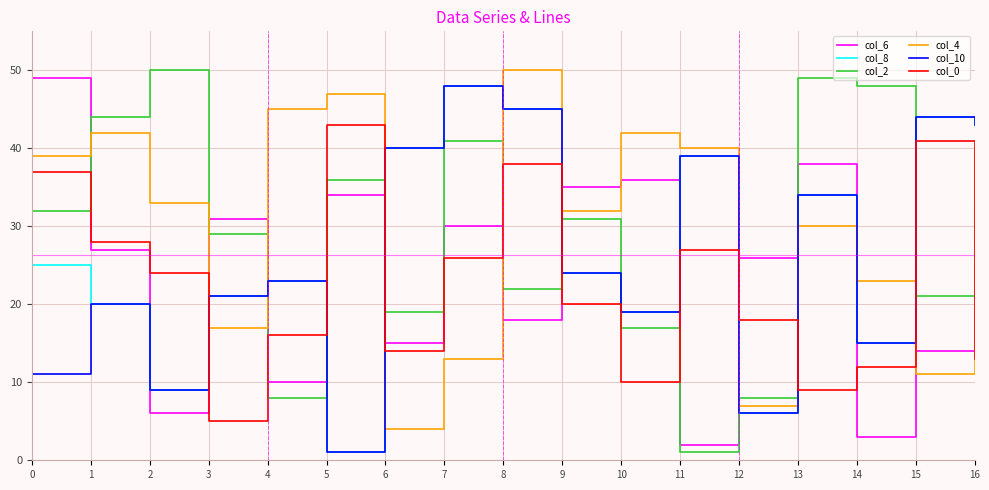

Is it true that col_6 equals 36 at 10?

True